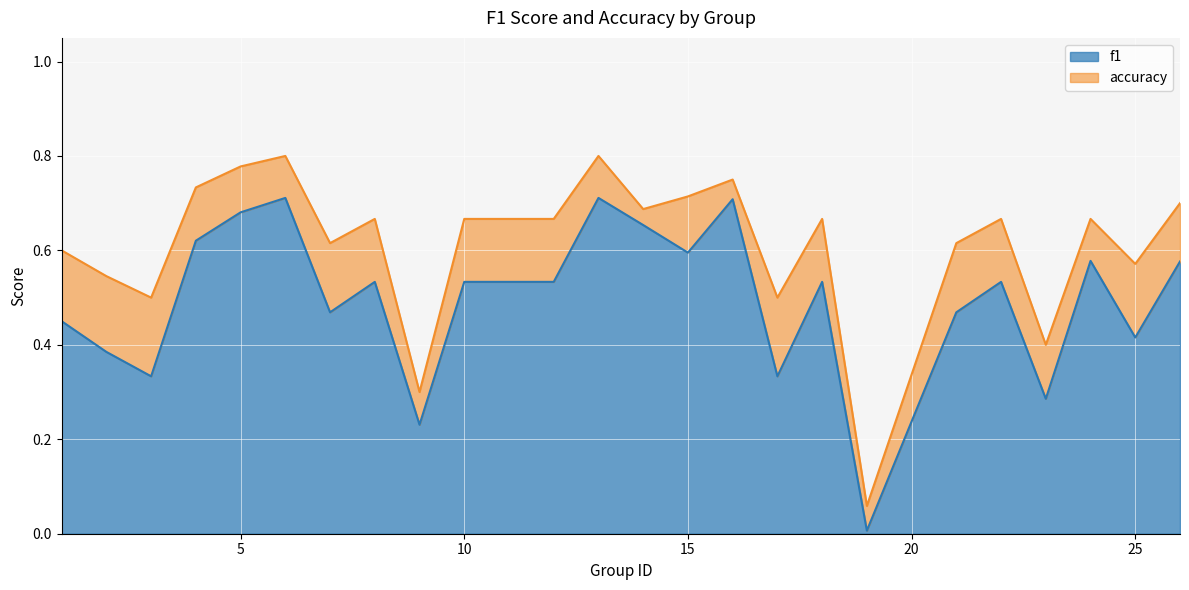

How many lines are shown in the chart?

2